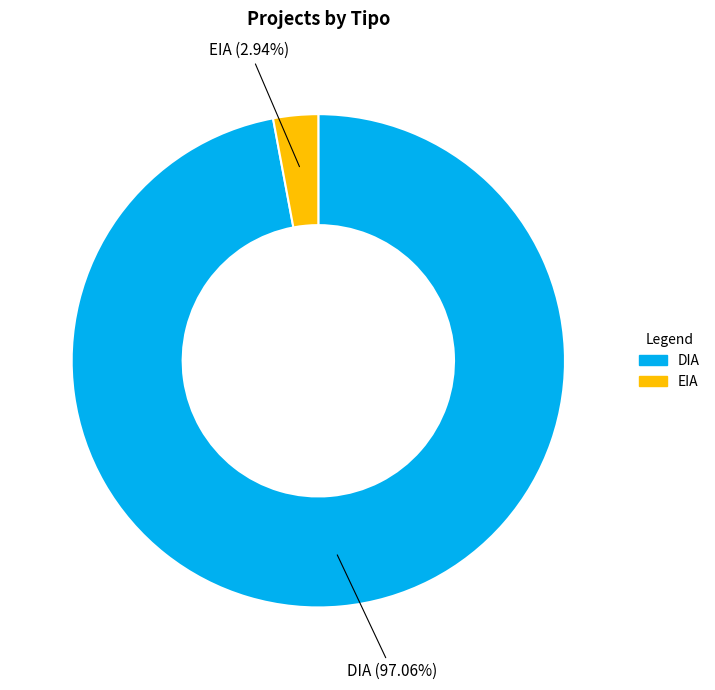

What is the smallest slice in the pie chart?

EIA